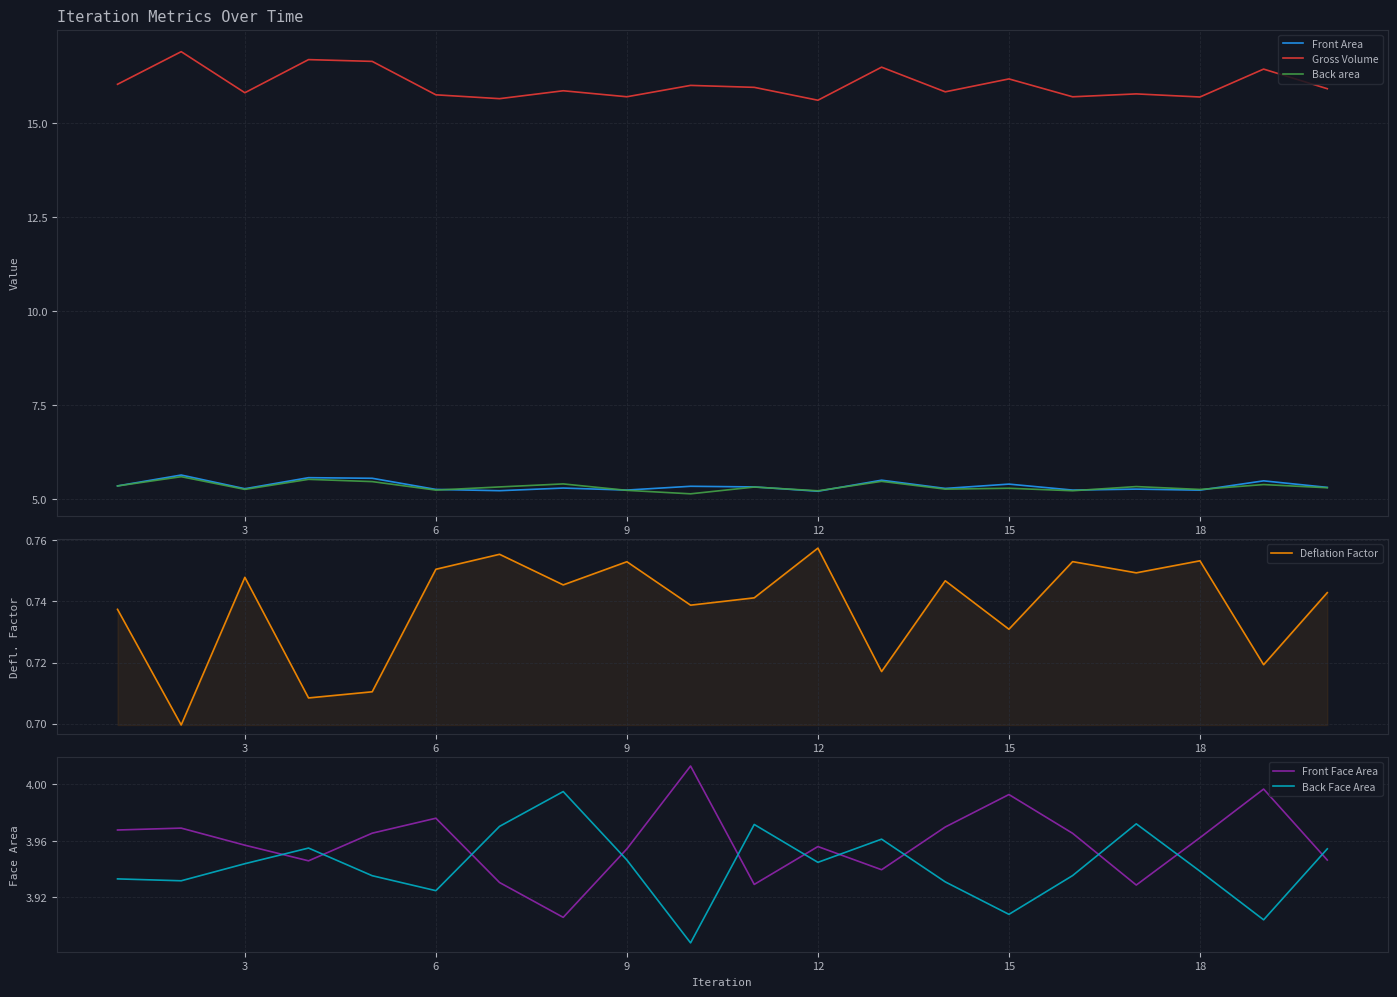

What is the maximum value for Gross Volume?

16.9